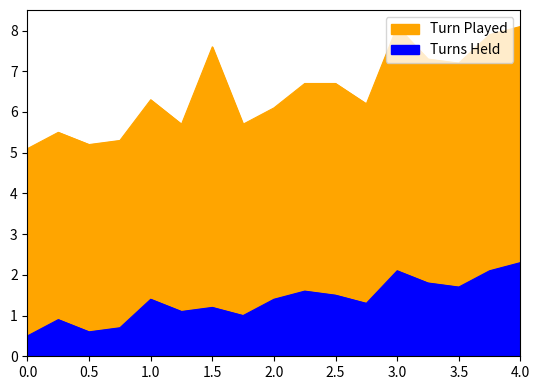

How many values in the Turns Held series are below 1?

4